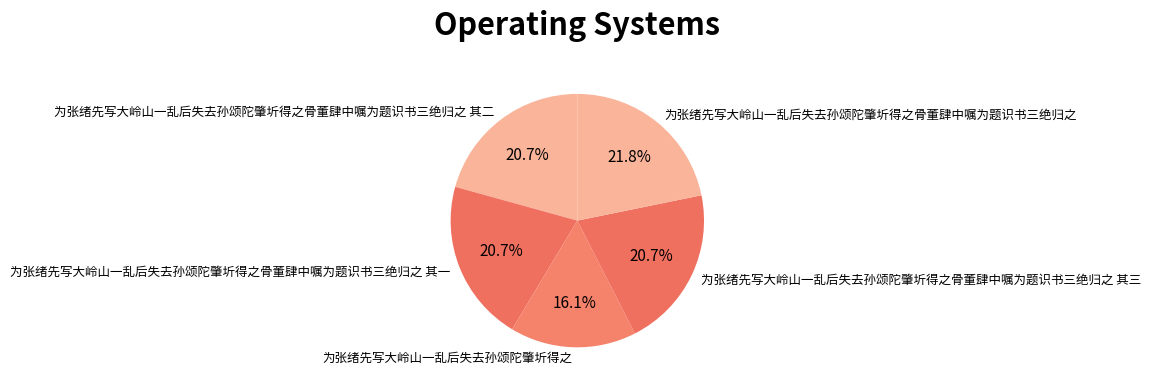

Approximately how many times larger is the value at 为张绪先写大岭山一乱后失去孙颂陀肇圻得之骨董肆中嘱为题识书三绝归之 其二 compared to 为张绪先写大岭山一乱后失去孙颂陀肇圻得之骨董肆中嘱为题识书三绝归之 其三?

1.0